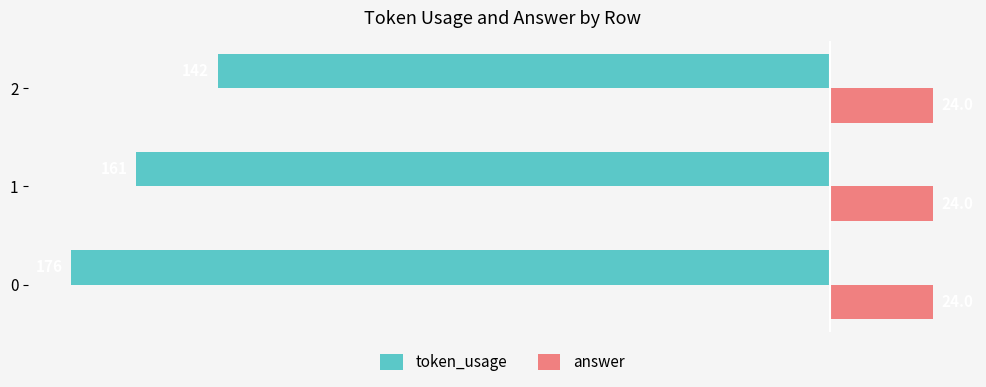

Is the value of token_usage at 2 greater than the value of answer at 1?

No